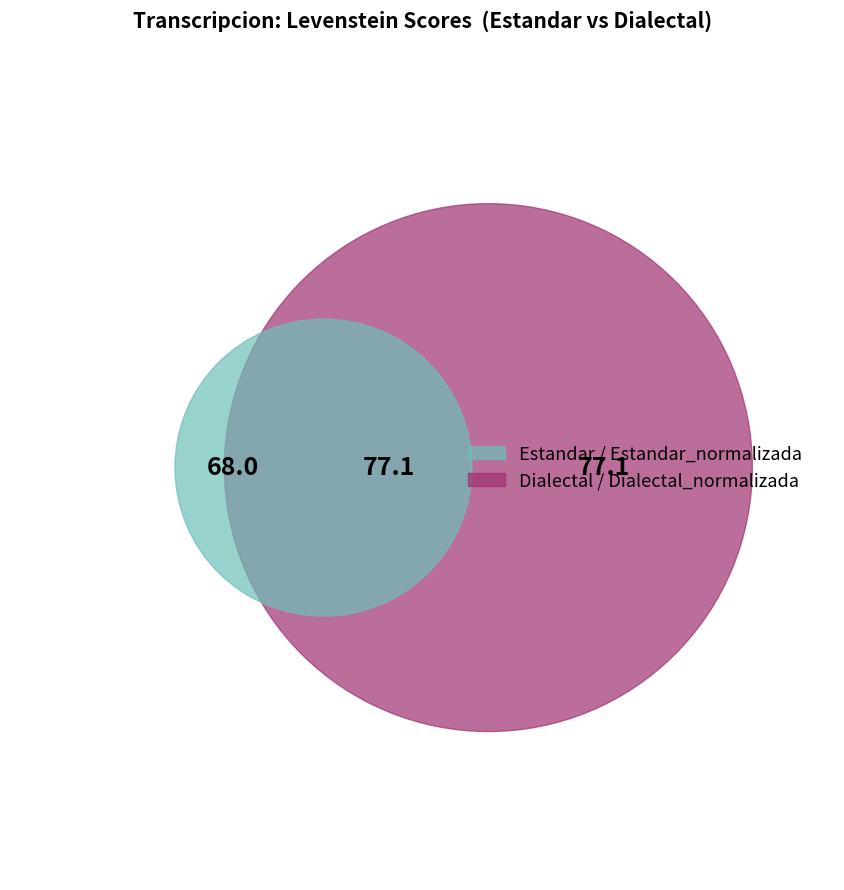

What percentage is the Dialectal slice, to the nearest percent?

23%